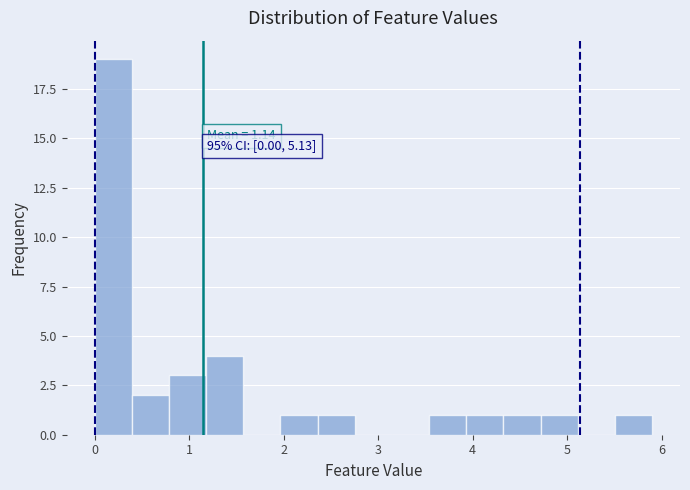

Read against the x-axis, roughly where is the centre of the tallest bar?

0.2